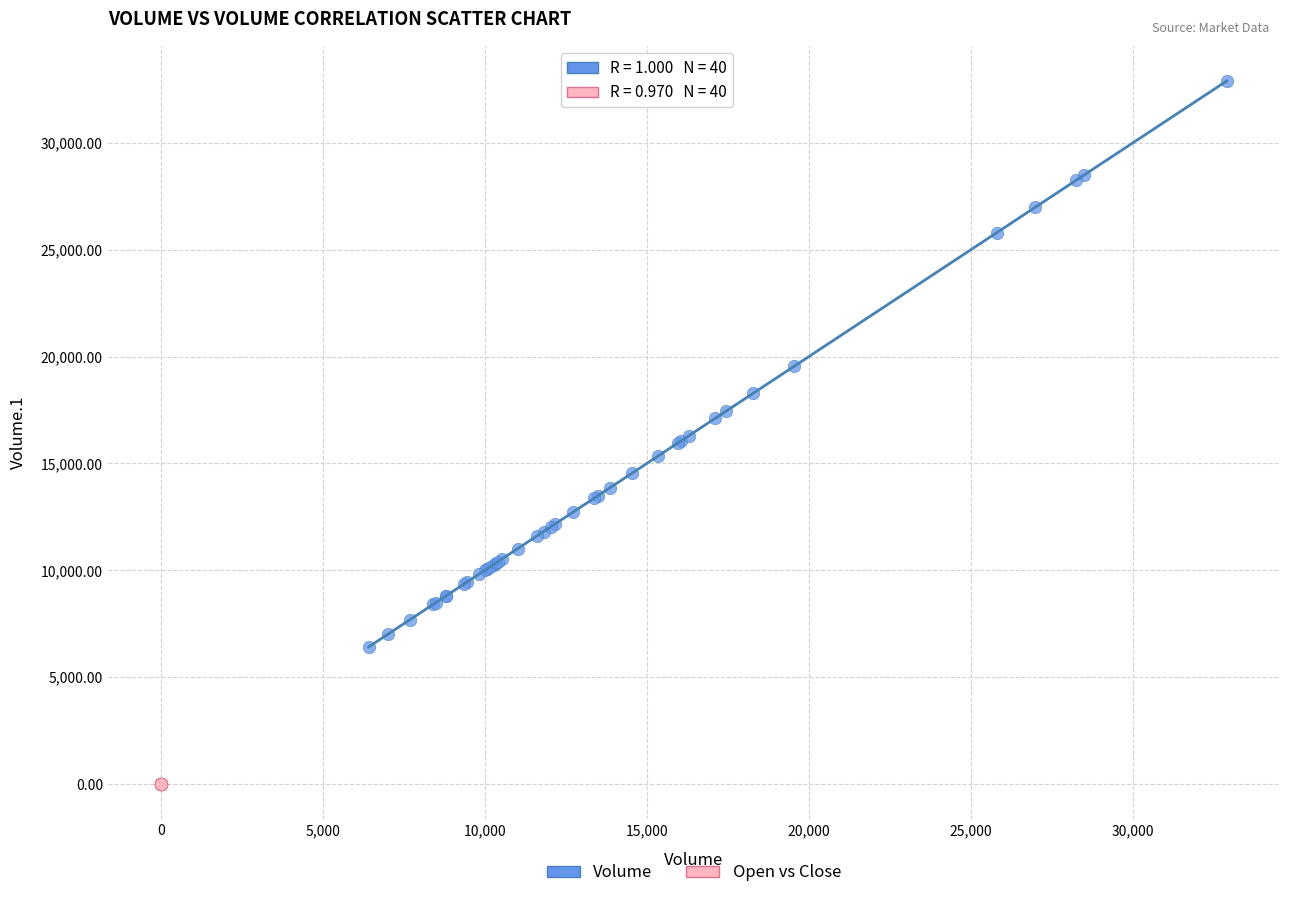

Which series reaches the minimum Y coordinate?

Open vs Close